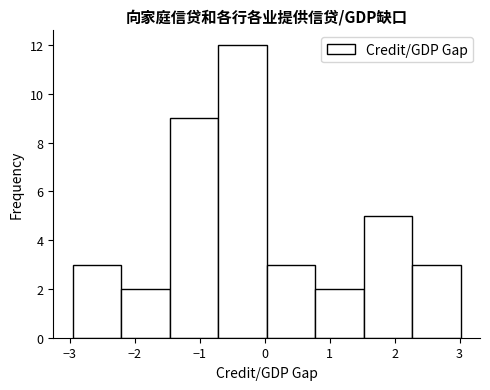

Over which range of the x-axis is the bar tallest?

-0.7 to 0.0